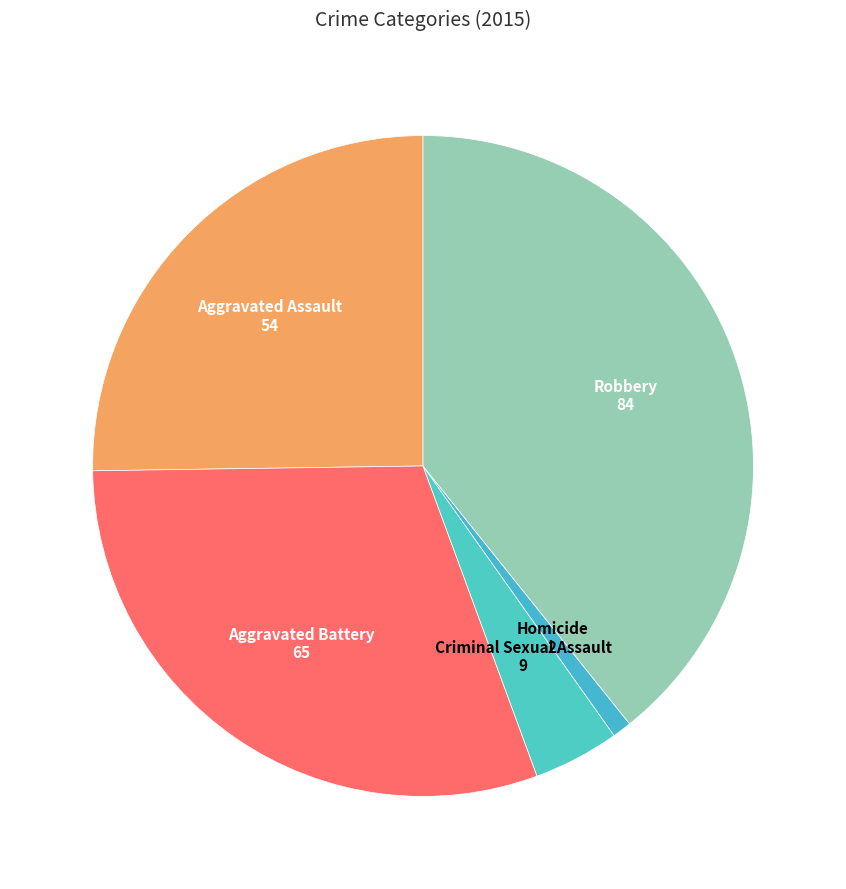

Is it true that Criminal Sexual Assault is 16% of the pie?

False